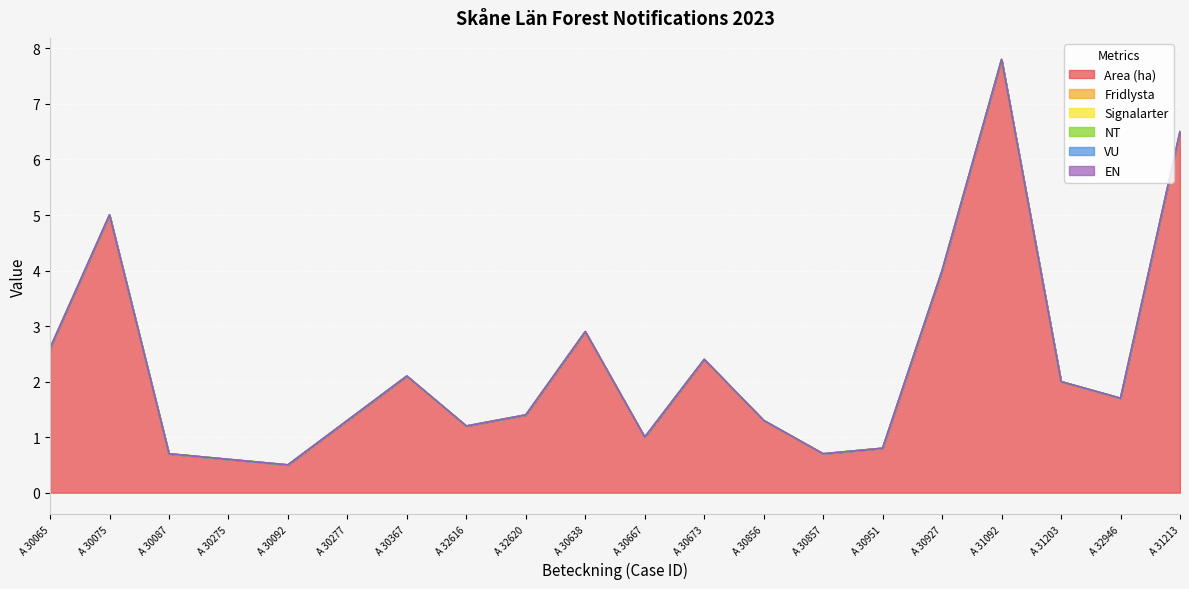

What are all the series names shown in the legend?

Area (ha), Fridlysta, Signalarter, NT, VU, EN